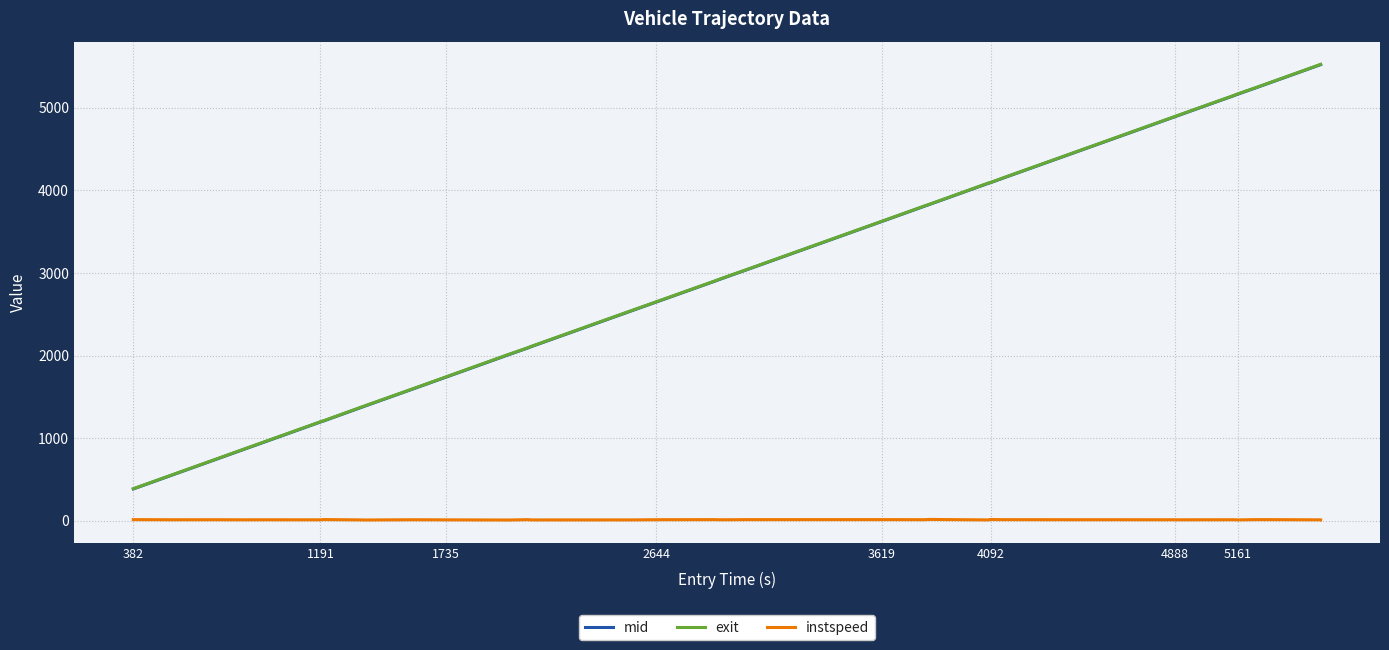

True or false: instspeed and exit cross at least once.

False